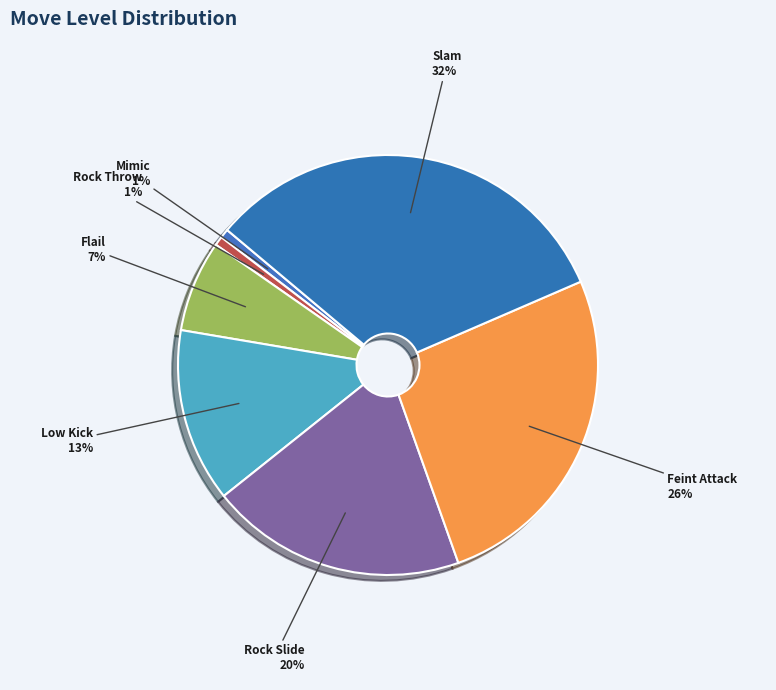

Which slice is the largest?

Slam